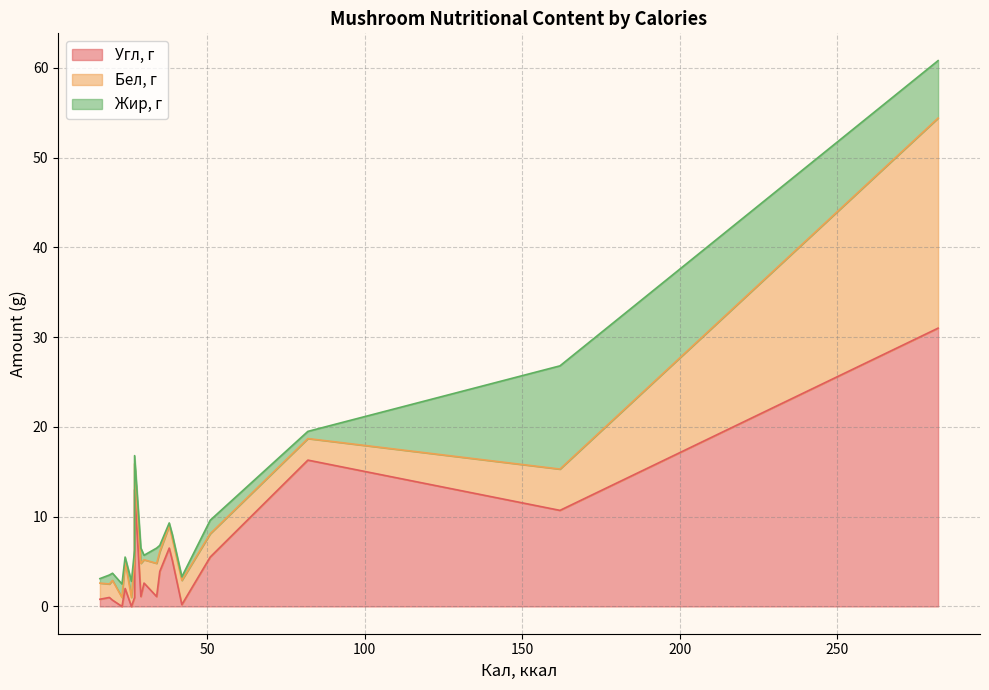

What is the difference between the Угл, г values at 38 and 19?

5.5